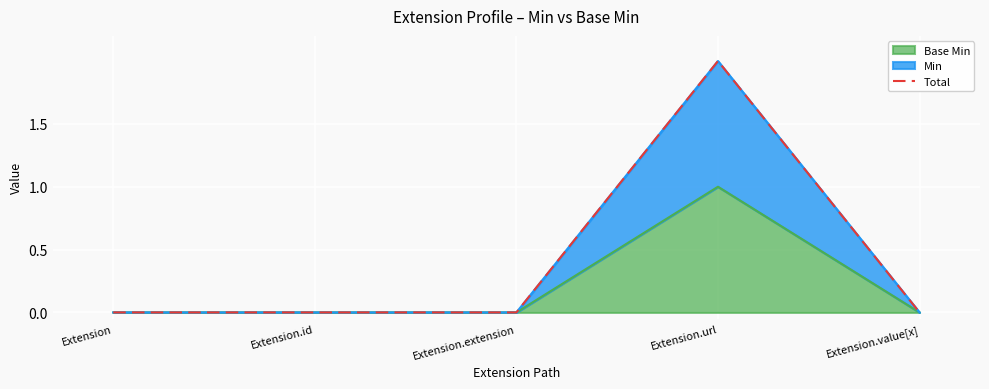

Does the chart display data point markers on the line(s)?

No